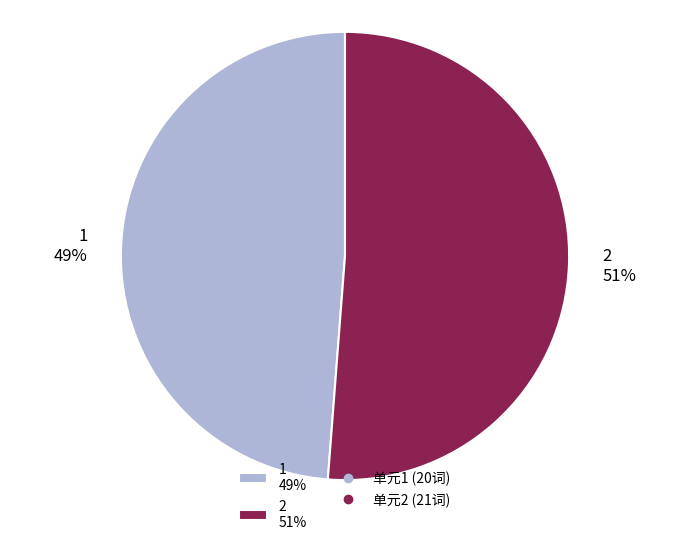

To the nearest percent, what is the combined percentage of 2 and 1?

100%